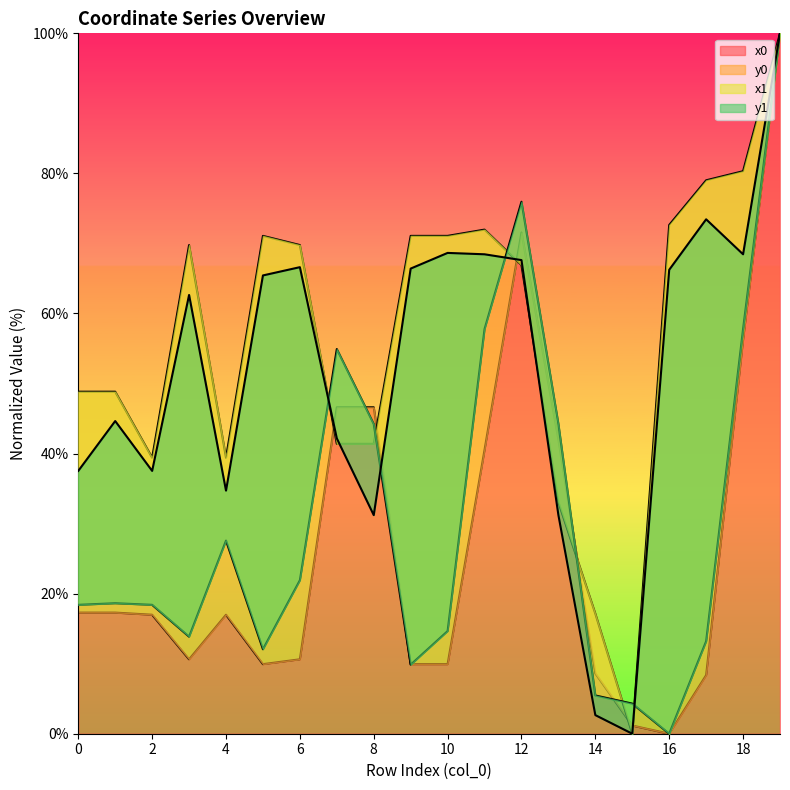

Reading left to right, what are all the values shown in this chart?

x0: 0=17.3	1=17.3	2=17.0	3=10.6	4=17.0	5=9.9	6=10.6	7=46.6	8=46.6	9=9.9	10=9.9	11=40.5	12=71.6	13=42.0	14=8.6	15=1.2	16=0.0	17=8.4	18=56.2	19=100.0
y0: 0=48.8	1=48.8	2=39.4	3=69.8	4=39.4	5=71.1	6=69.8	7=41.4	8=41.4	9=71.1	10=71.1	11=72.0	12=66.9	13=33.0	14=17.1	15=0.0	16=72.6	17=79.0	18=80.3	19=100.0
x1: 0=18.4	1=18.6	2=18.4	3=13.9	4=27.6	5=12.1	6=21.9	7=54.9	8=44.2	9=9.9	10=14.7	11=57.8	12=76.0	13=44.2	14=5.5	15=4.3	16=0.0	17=13.2	18=57.8	19=100.0
y1: 0=37.5	1=44.6	2=37.5	3=62.6	4=34.7	5=65.4	6=66.6	7=42.2	8=31.2	9=66.4	10=68.6	11=68.5	12=67.6	13=31.2	14=2.7	15=0.0	16=66.2	17=73.4	18=68.5	19=100.0